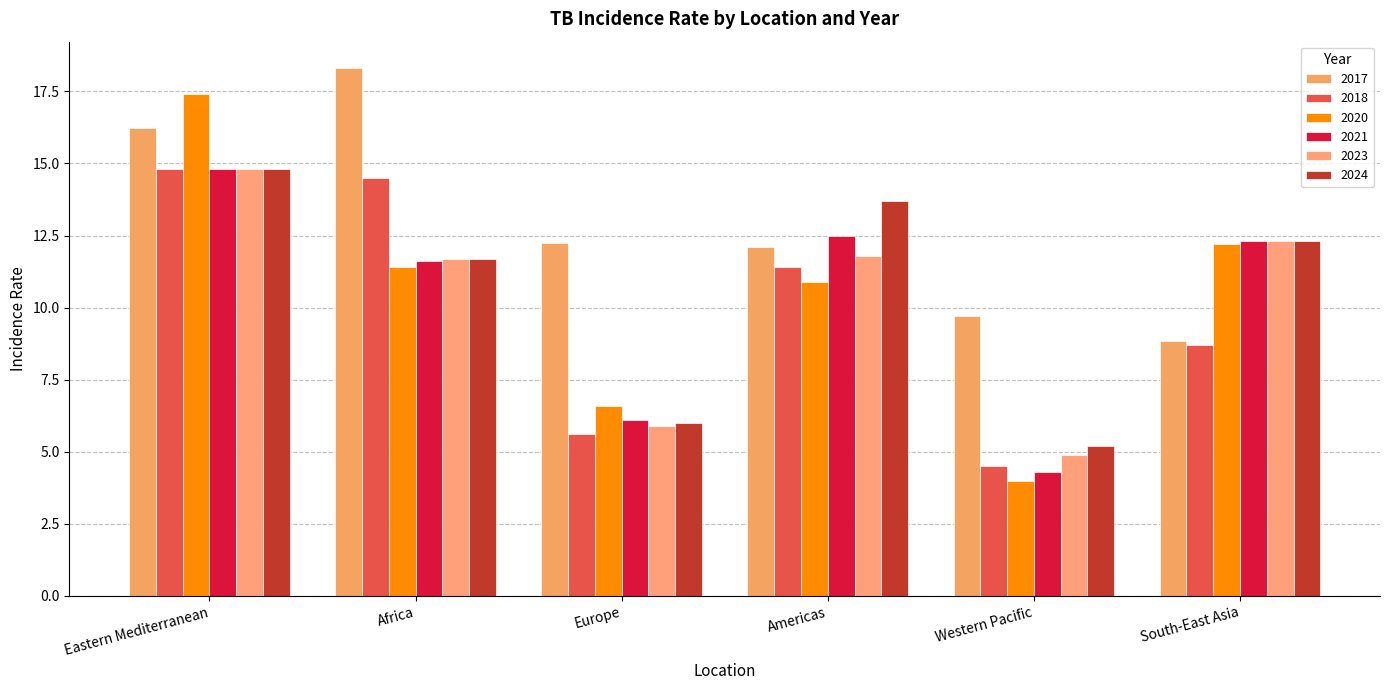

Reading right to left, list all the values displayed in this chart.

2017: 8.8	9.7	12.1	12.2	18.3	16.2
2018: 8.7	4.5	11.4	5.6	14.5	14.8
2020: 12.2	4.0	10.9	6.6	11.4	17.4
2021: 12.3	4.3	12.5	6.1	11.6	14.8
2023: 12.3	4.9	11.8	5.9	11.7	14.8
2024: 12.3	5.2	13.7	6.0	11.7	14.8